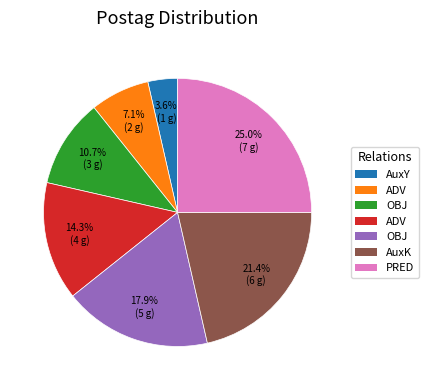

Does any single category account for the majority?

No